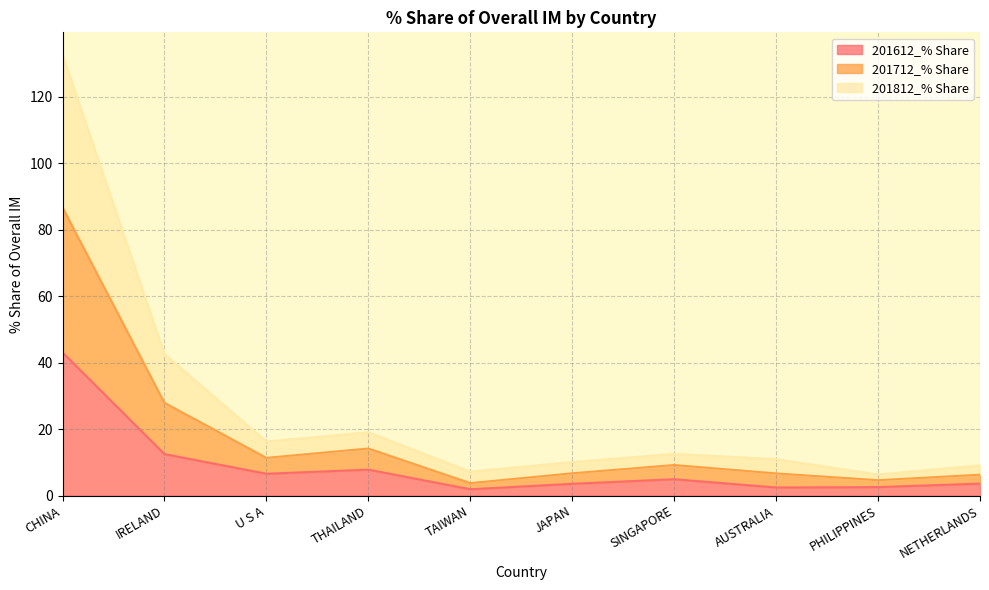

In 201612_% Share, how many points are higher than both neighbors (excluding endpoints)?

2